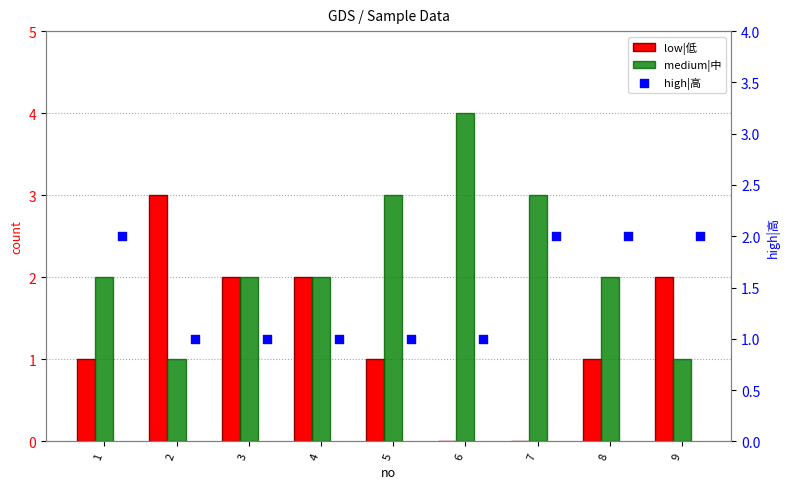

Is the value of low|低 at 6 greater than the value of medium|中 at 6?

No